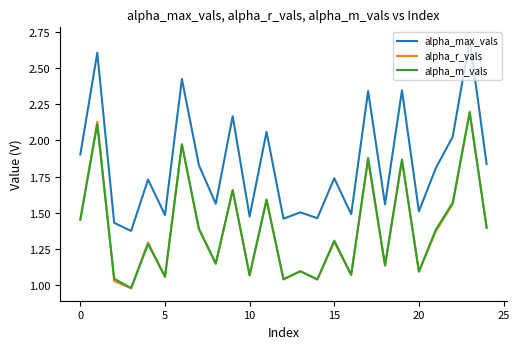

True or false: alpha_r_vals has more than 0 points higher than both neighbors.

True